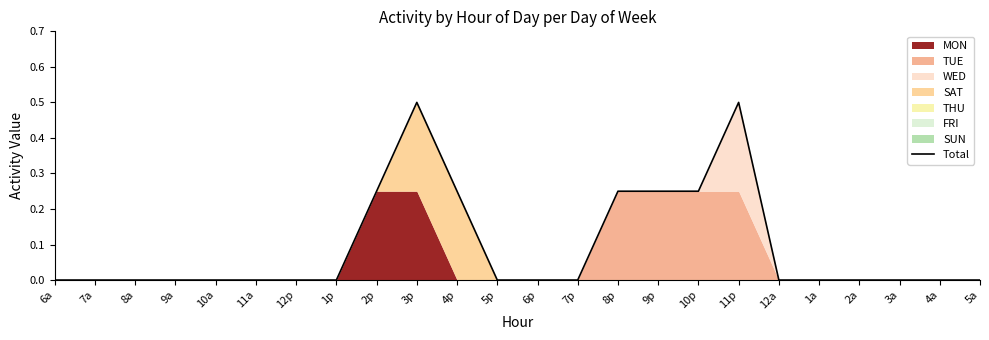

Is it true that the value at 4p is 0.1?

False